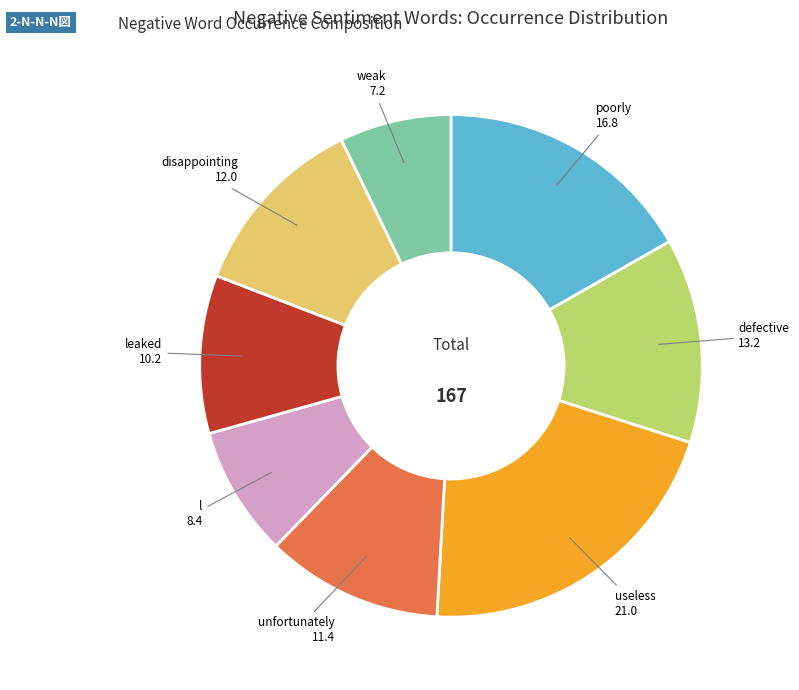

Approximately how many times larger is the value at leaked 10.2 compared to useless 21.0?

0.5